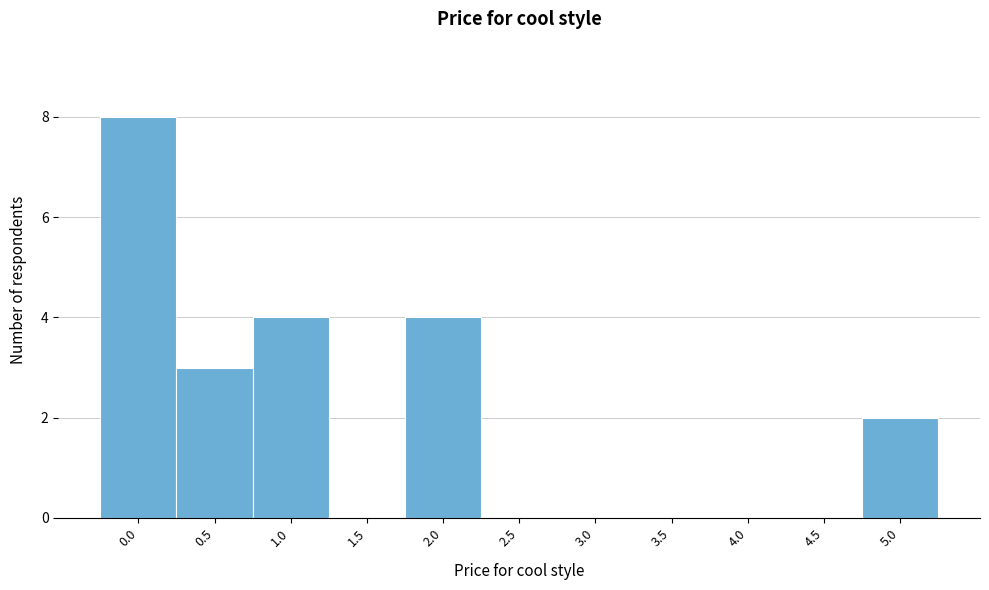

Reading left to right, list every bar in this chart as the range it spans on the x-axis followed by its height. The values are not printed on the chart, so give them approximately, as read against the axis.

-0.25 to 0.25: 8
0.25 to 0.75: 3
0.75 to 1.25: 4
1.25 to 1.75: 0
1.75 to 2.25: 4
2.25 to 2.75: 0
2.75 to 3.25: 0
3.25 to 3.75: 0
3.75 to 4.25: 0
4.25 to 4.75: 0
4.75 to 5.25: 2